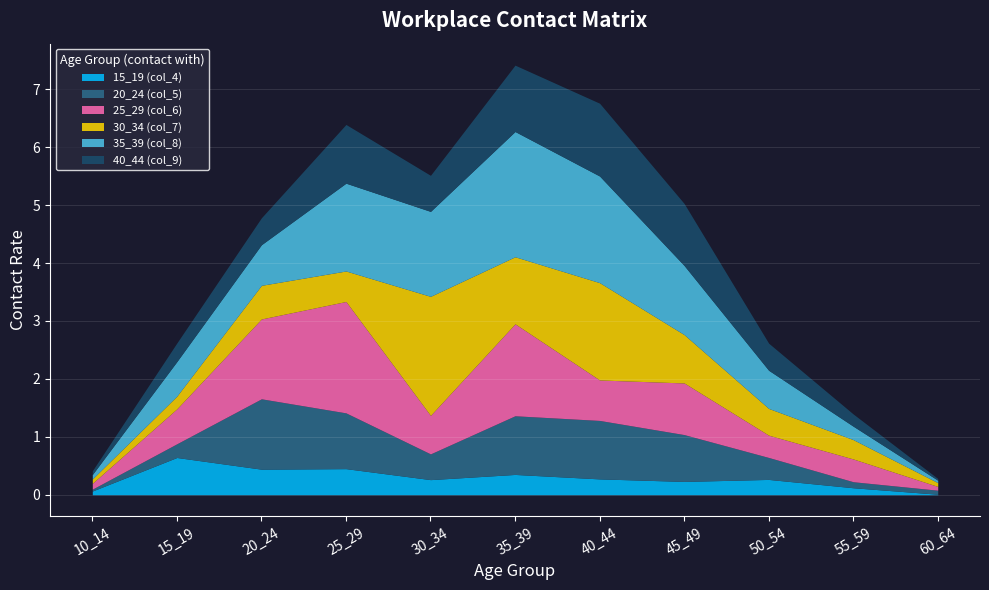

True or false: 30_34 (col_7) has a value of 0.2 at 25_29.

False